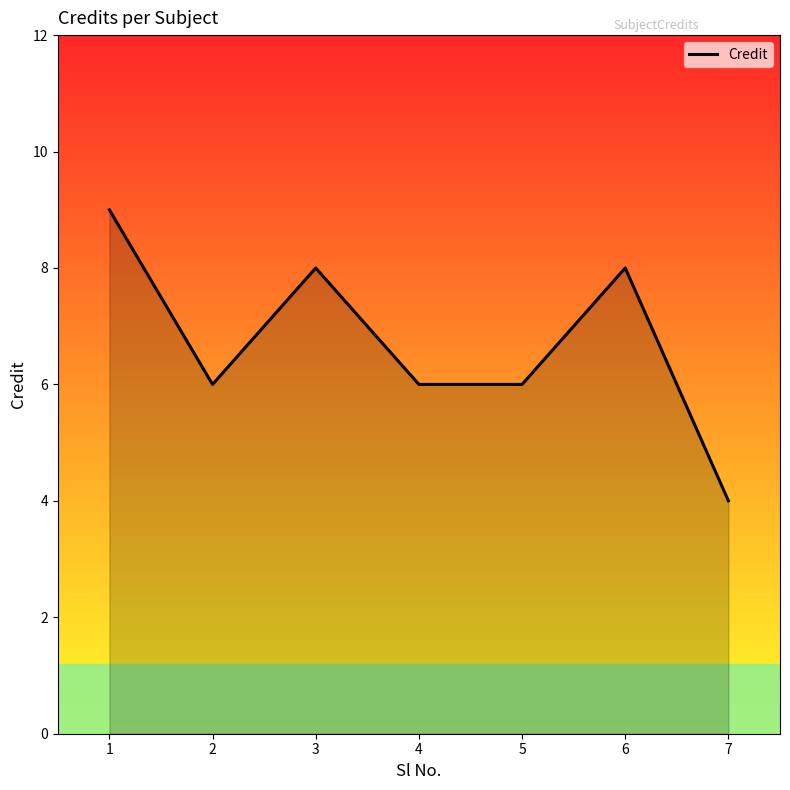

Where is the first local minimum?

2